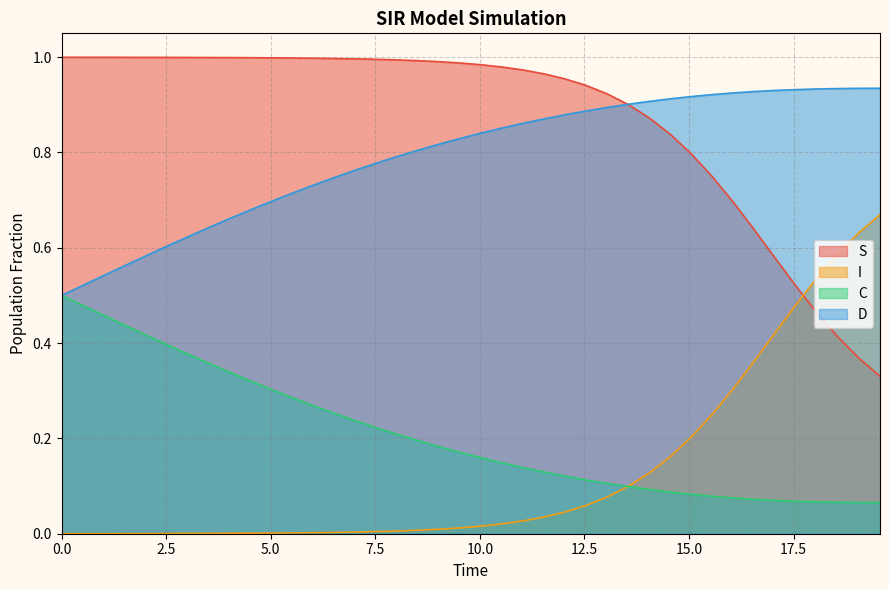

List the series in order of their peak value, highest first.

S, D, I, C